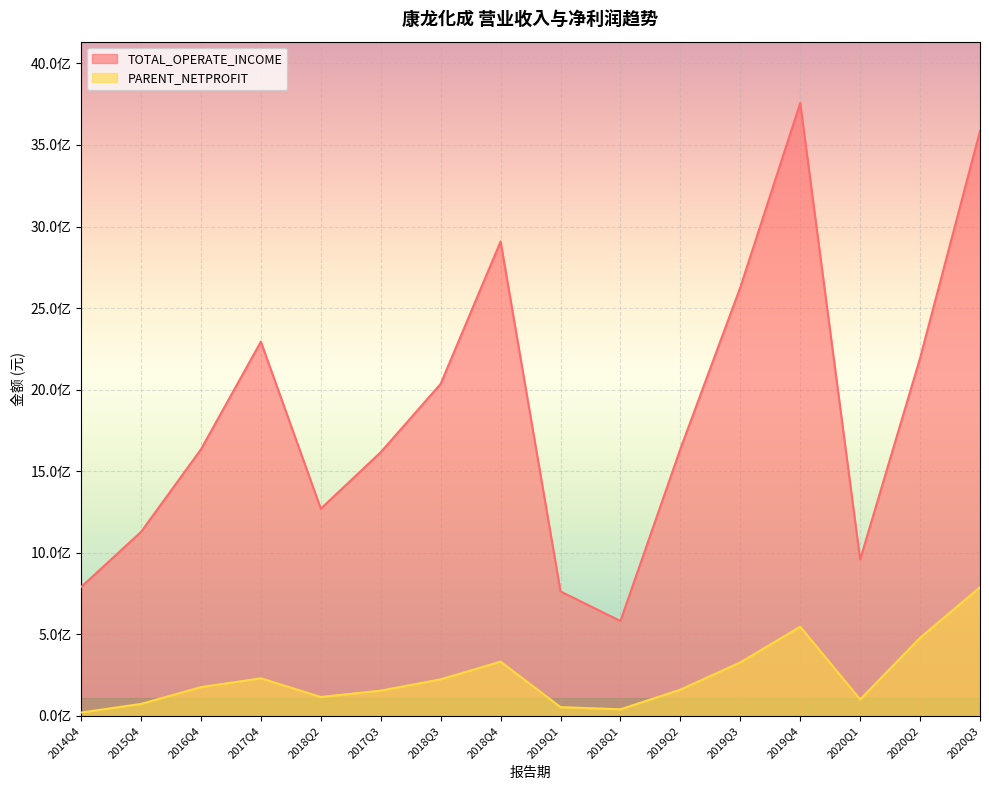

What is the average value of the PARENT_NETPROFIT series?

239592007.5